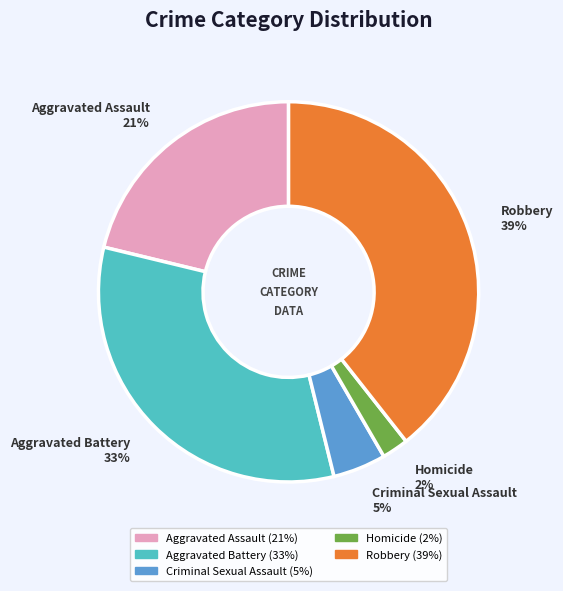

Is the sum of Aggravated Assault 21% and Aggravated Battery 33% greater than half?

Yes